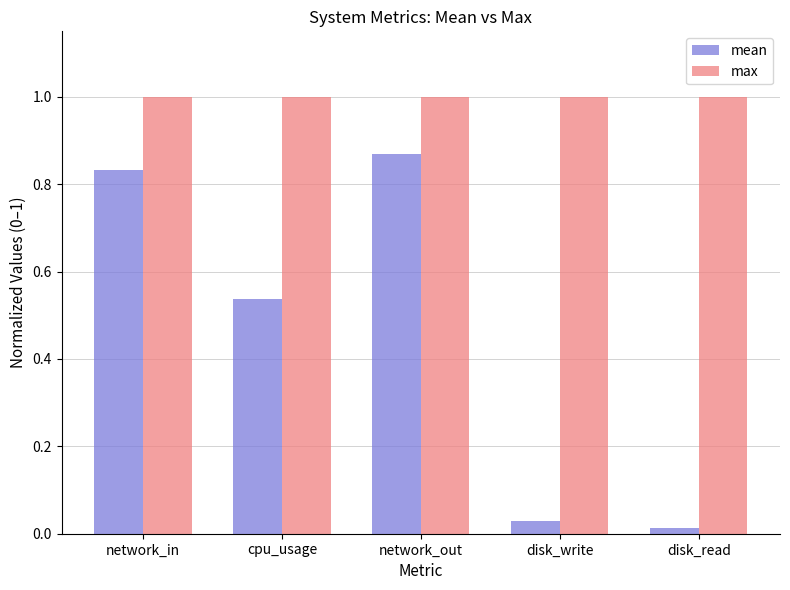

The max series shows 1.0 at disk_write. True or false?

True